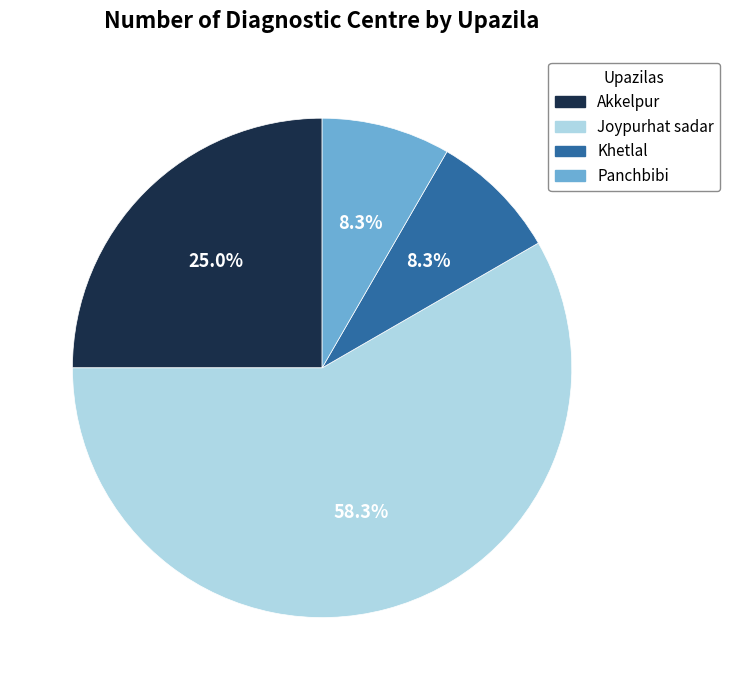

Is there a majority slice in this chart?

Yes